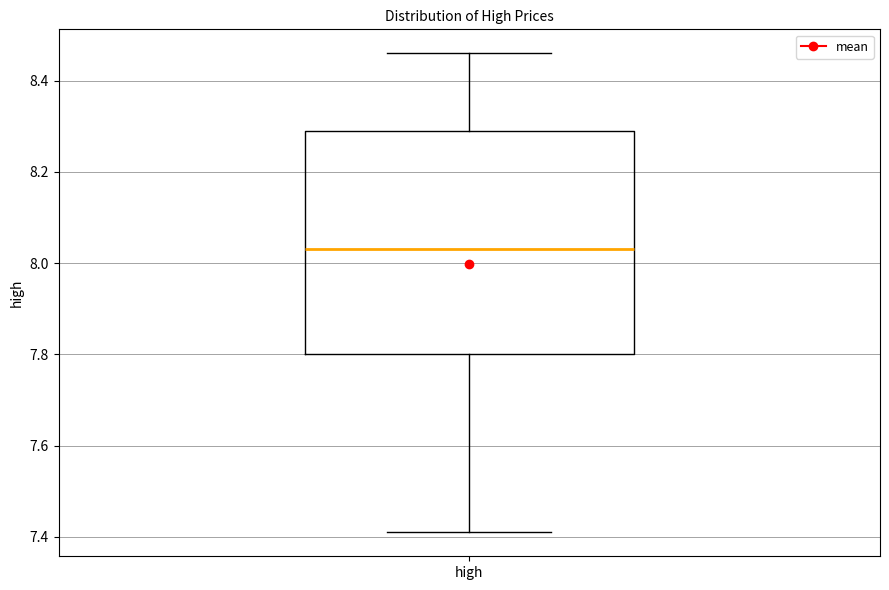

Read this box plot against the y-axis: the position of the median line, the range covered by the box, and the ends of both whiskers. The values are not printed on the chart, so give them approximately, as read against the axis.

median 8.04, box 7.80 to 8.30, whiskers 7.42 to 8.46